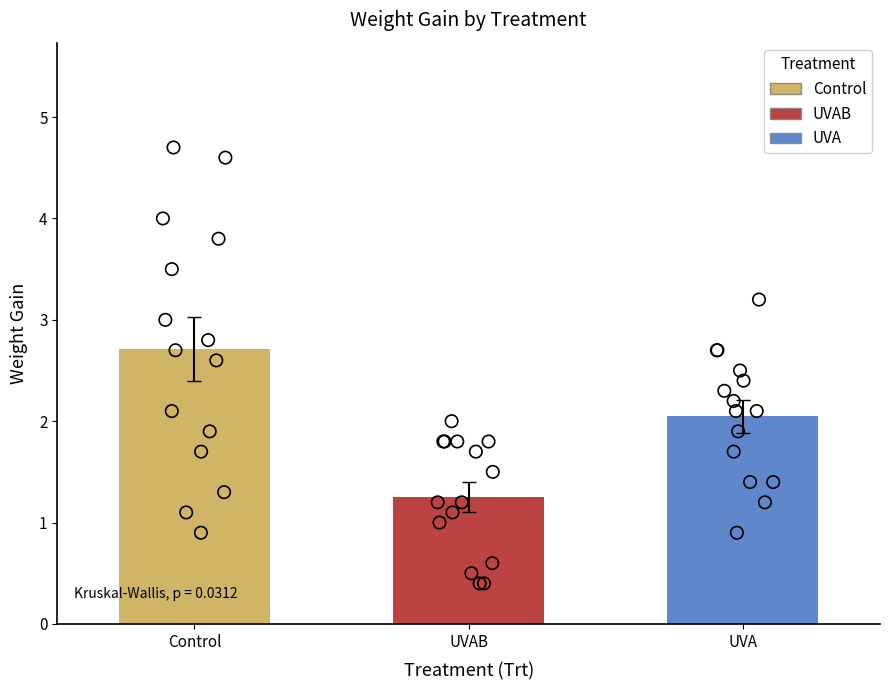

Is the value of UVAB at 7 greater than the value of Control at 10?

No